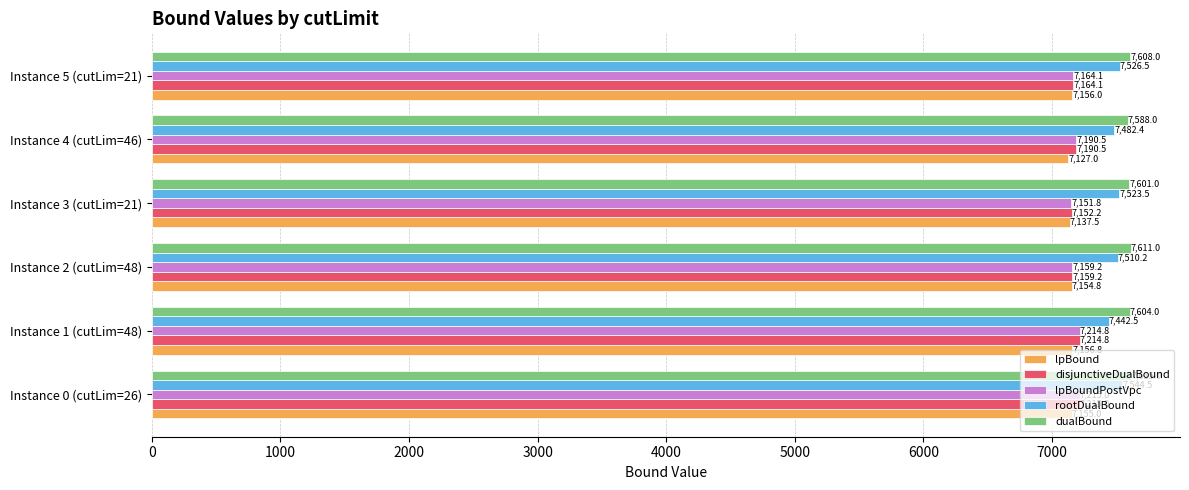

How many data points in lpBoundPostVpc are less than 7190?

3